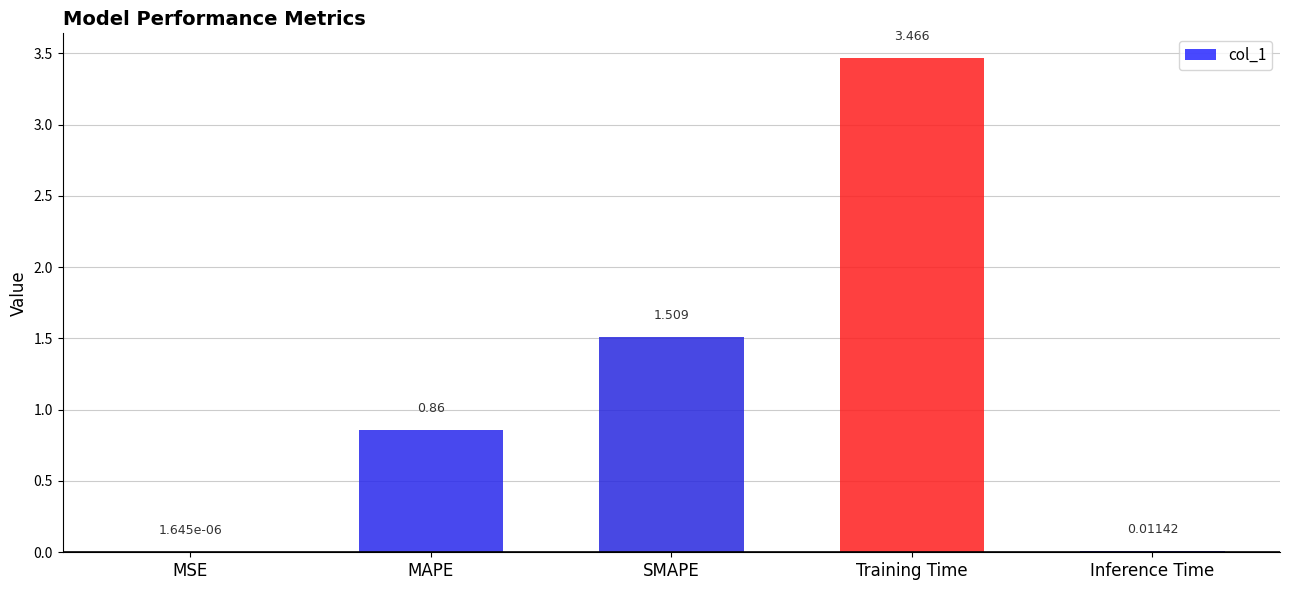

At which category does the chart reach its peak across all series?

Training Time